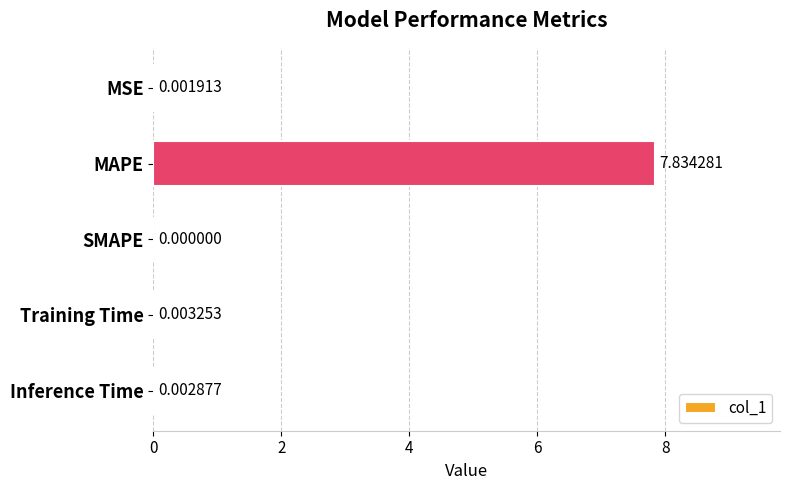

Which has a higher value, MSE or MAPE?

MAPE